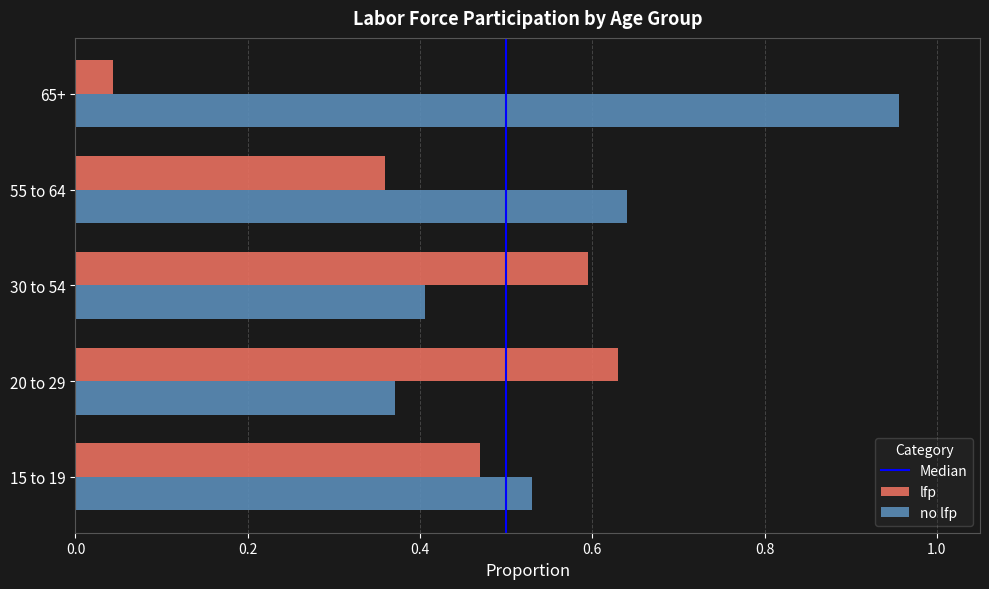

At which category does the chart reach its peak across all series?

65+